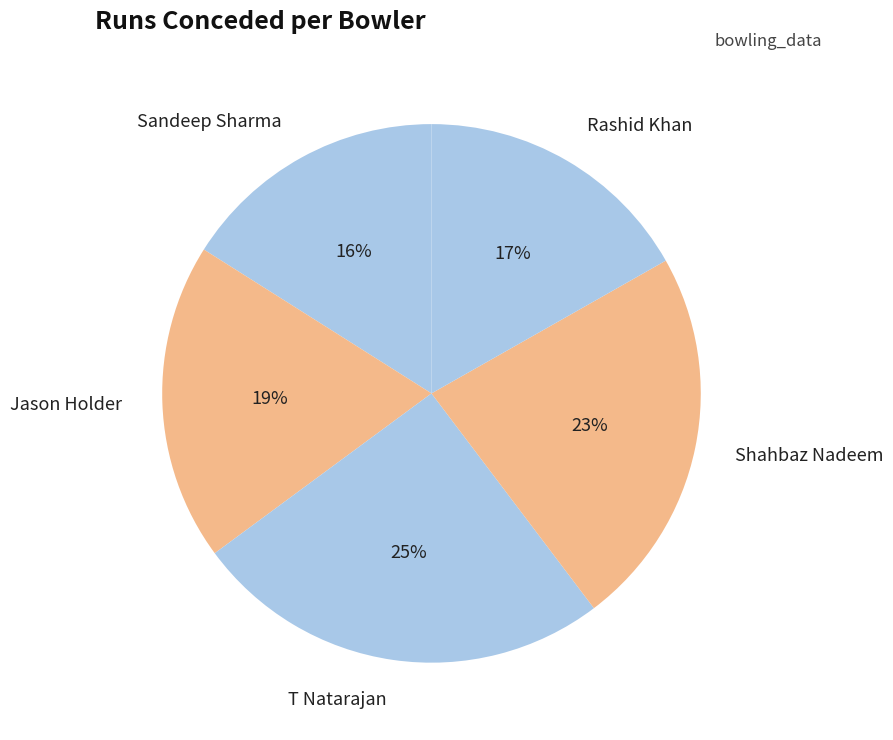

To the nearest percent, what is the combined percentage of T Natarajan and Rashid Khan?

42%